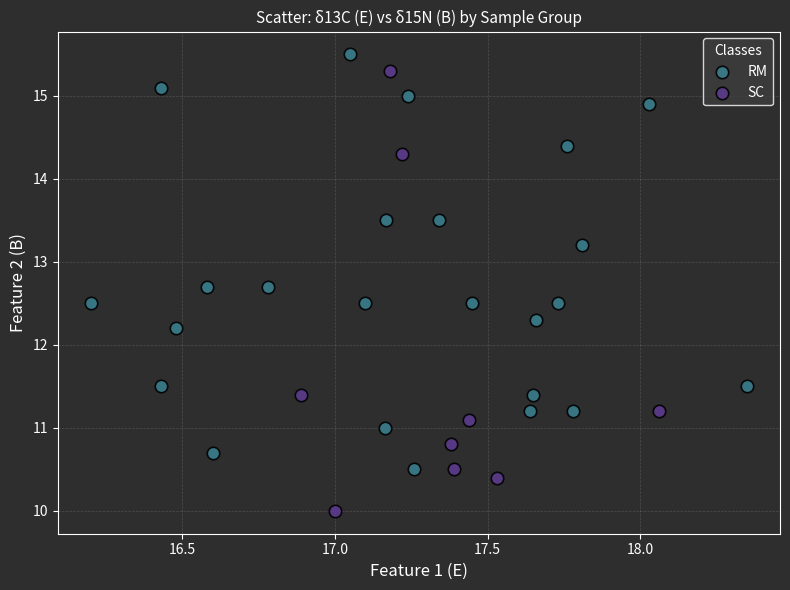

What are all the series names shown in the legend?

RM, SC